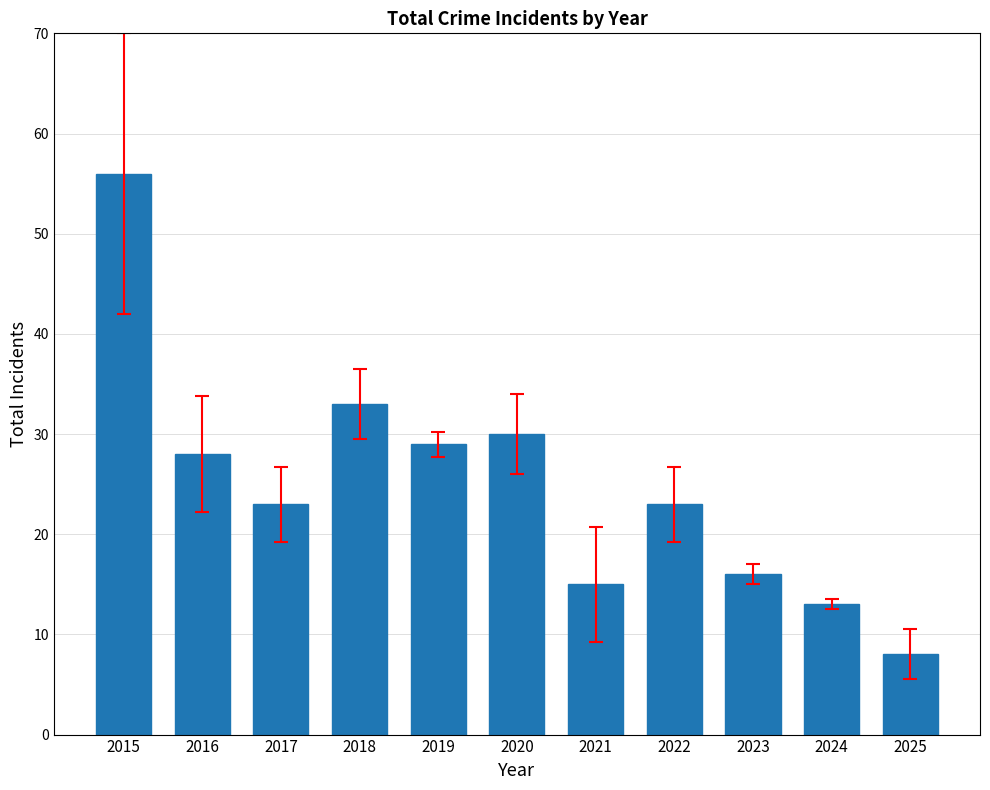

What is the maximum value shown in the chart?

56